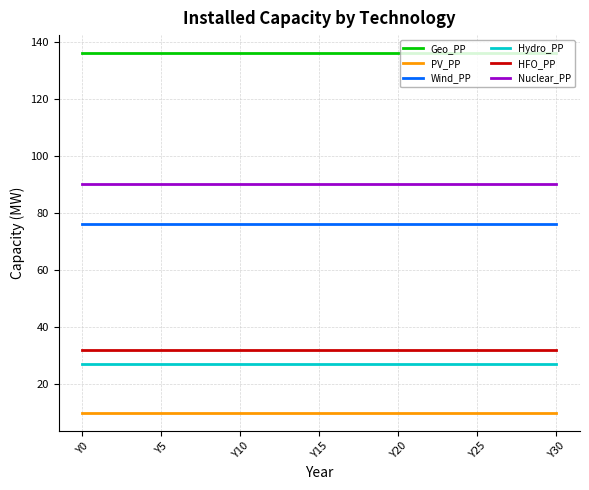

Count the number of data series in this chart.

6